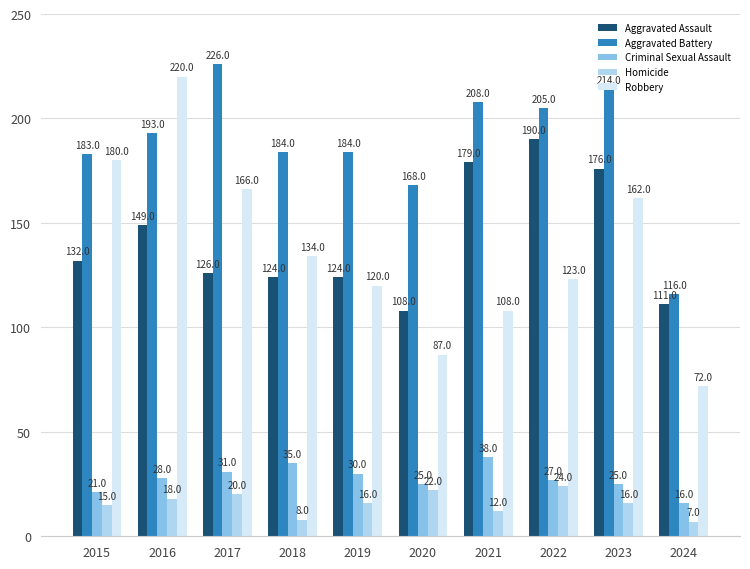

What is the sum of all Robbery values?

1372